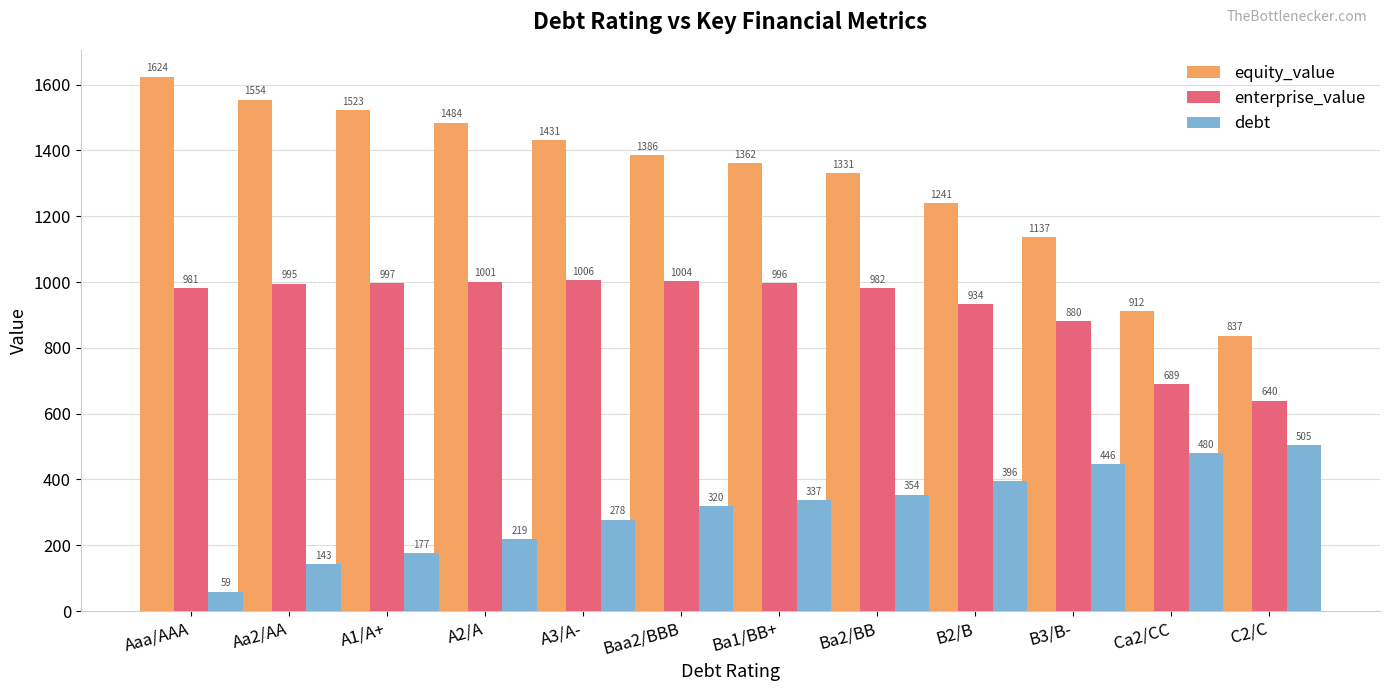

Are the bars grouped side by side (vs. stacked)?

Yes